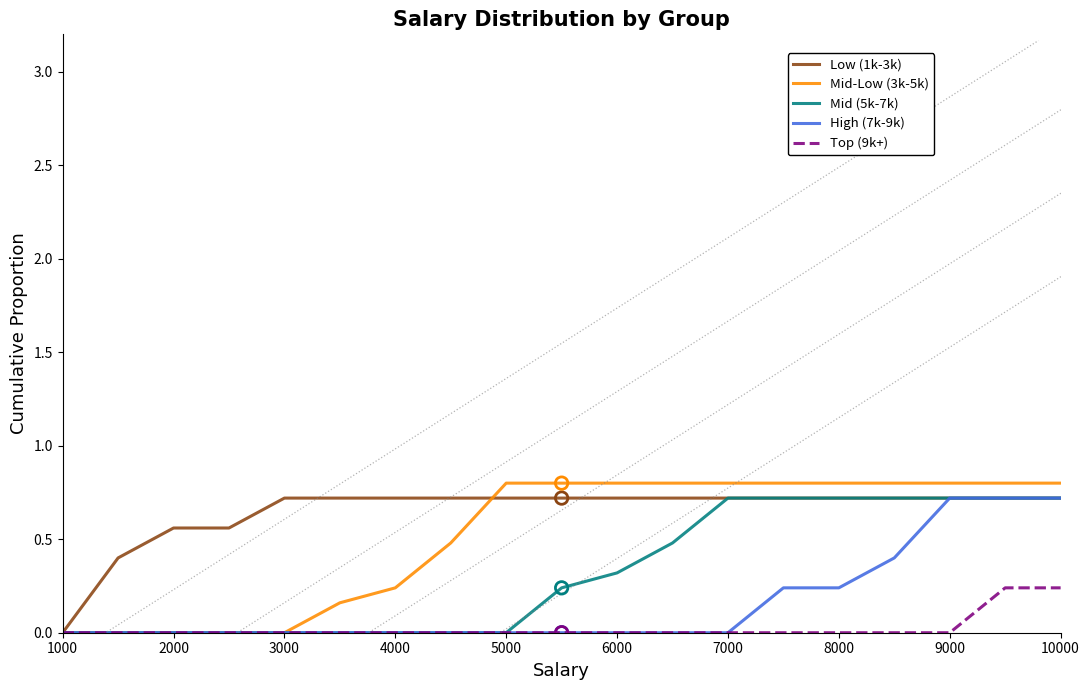

Which series has the largest total across all categories?

Low (1k-3k)